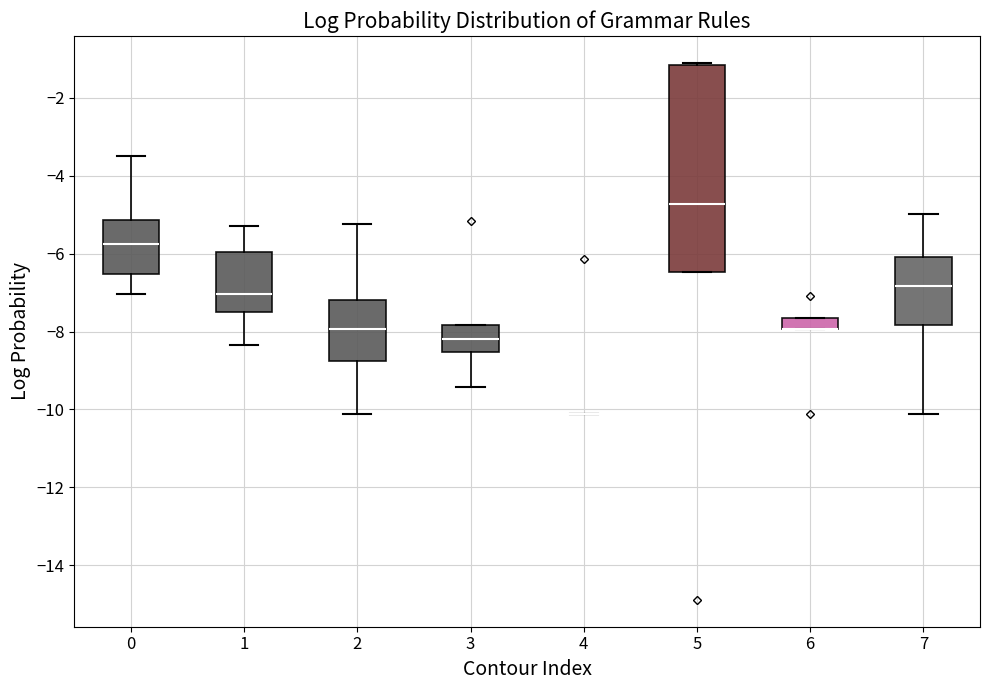

Comparing the boxes themselves (not the whiskers), which one is the tallest?

5